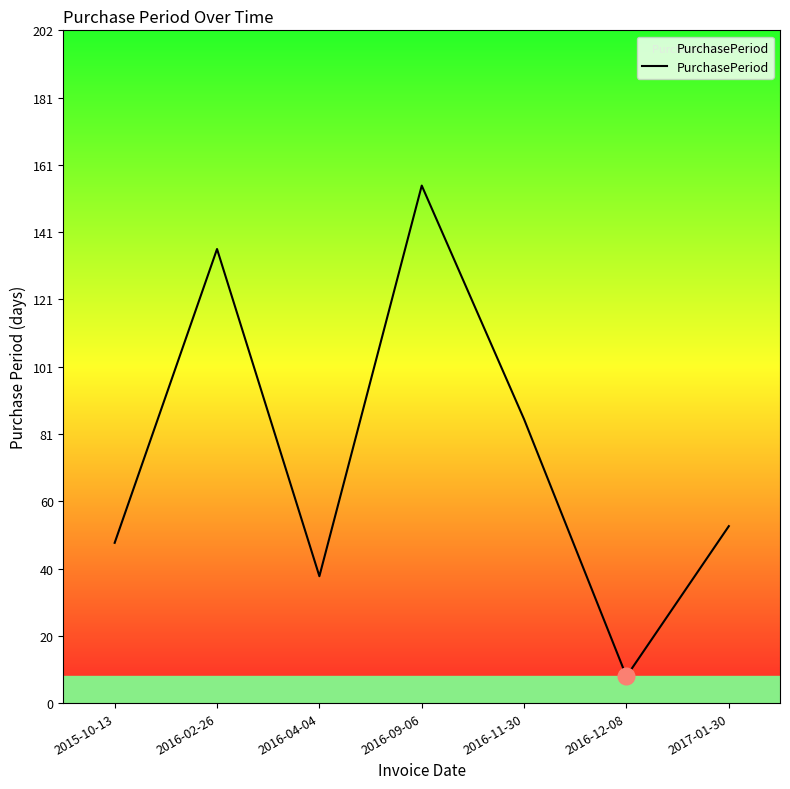

What is the smallest value displayed?

8